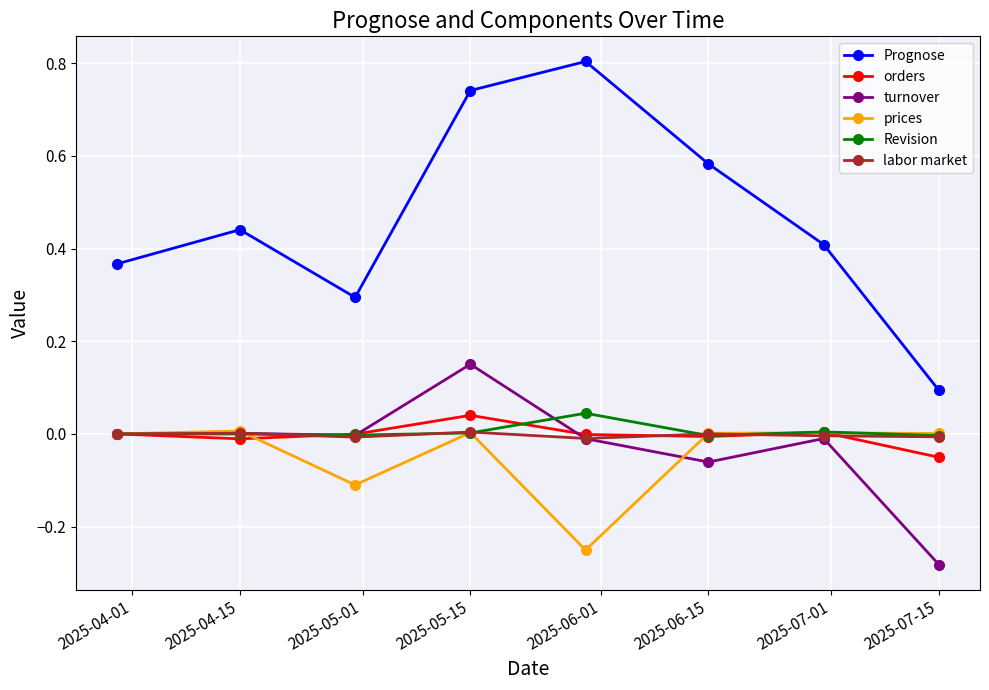

How many lines are shown in the chart?

6